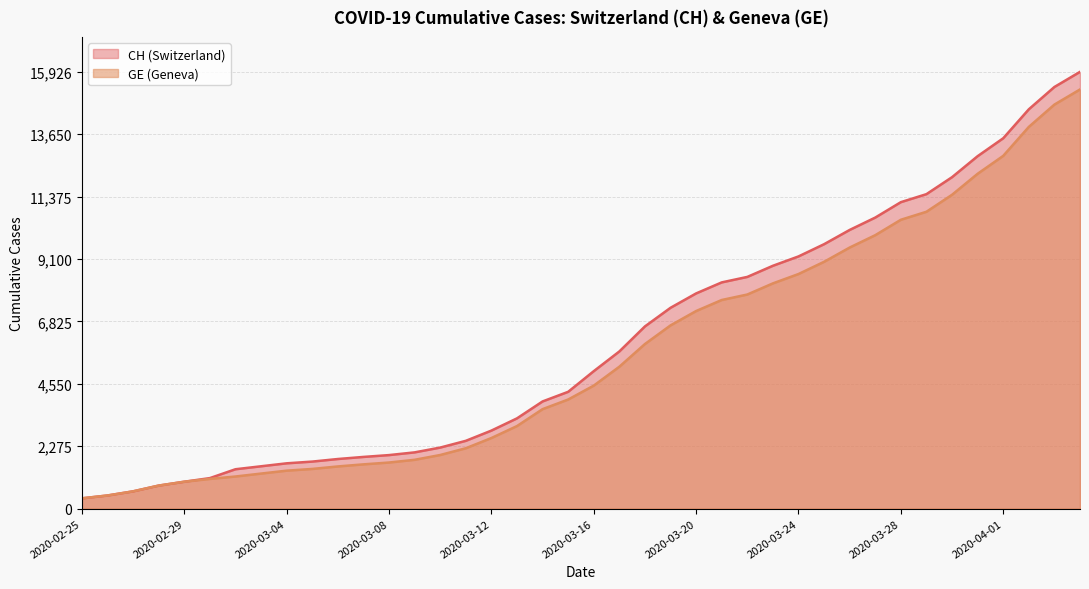

What position from the right is 2020-03-04?

32